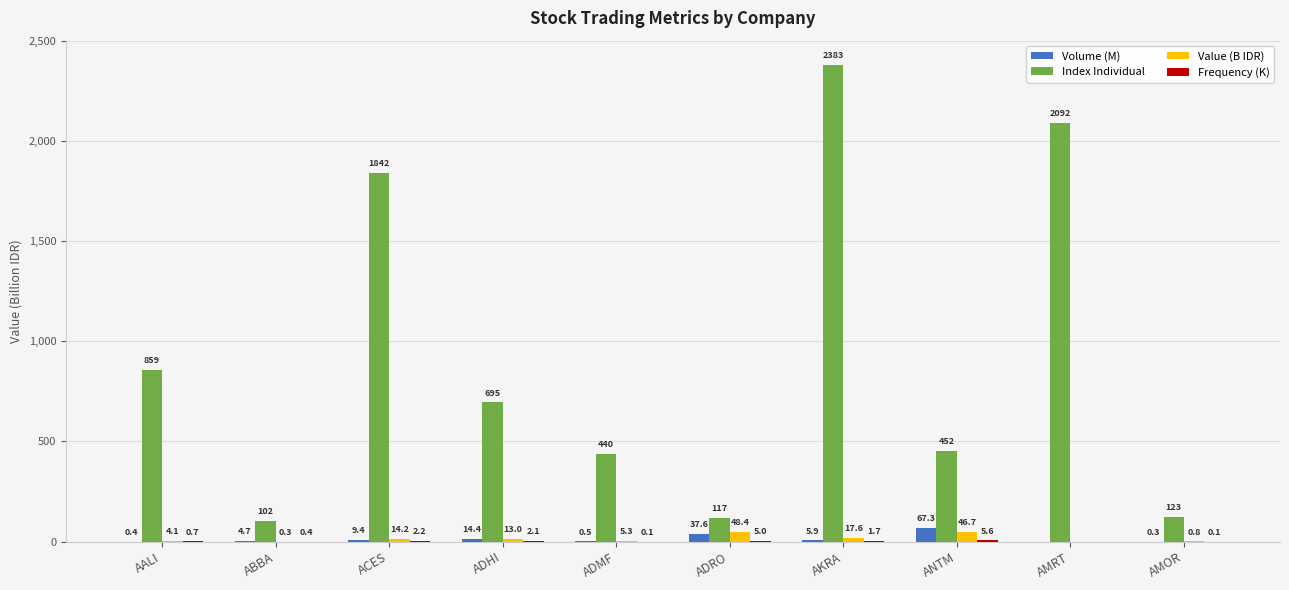

True or false: Value (B IDR) has a value of 46.7 at ANTM.

True